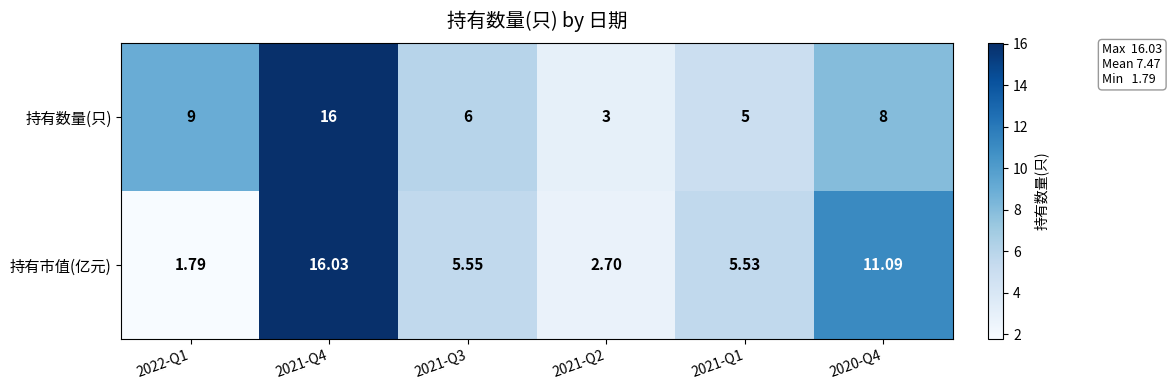

What is the total value across all series at 2021-Q4?

32.0